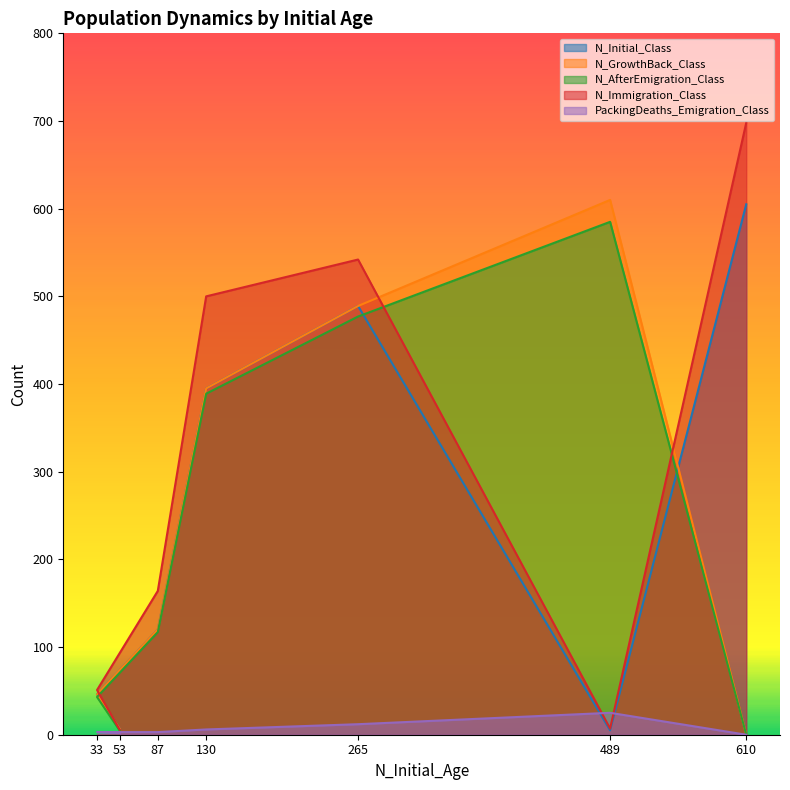

Rank the categories by PackingDeaths_Emigration_Class value from highest to lowest.

489, 265, 130, 87, 33, 53, 610